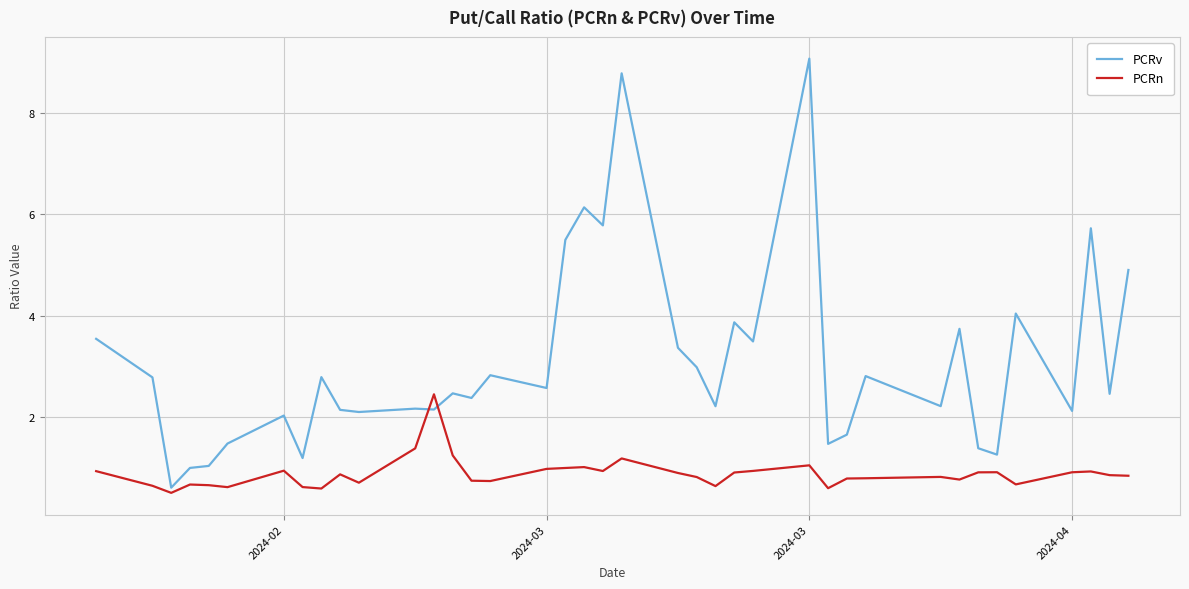

What are all the series names shown in the legend?

PCRv, PCRn